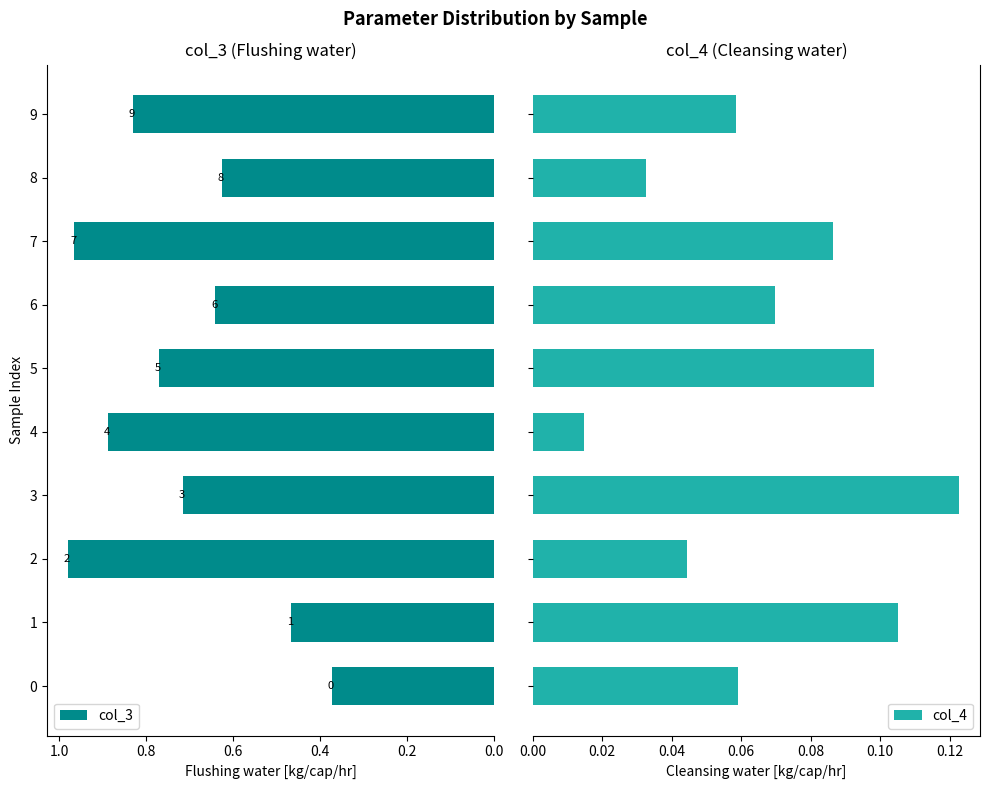

How many groups of bars are there?

10